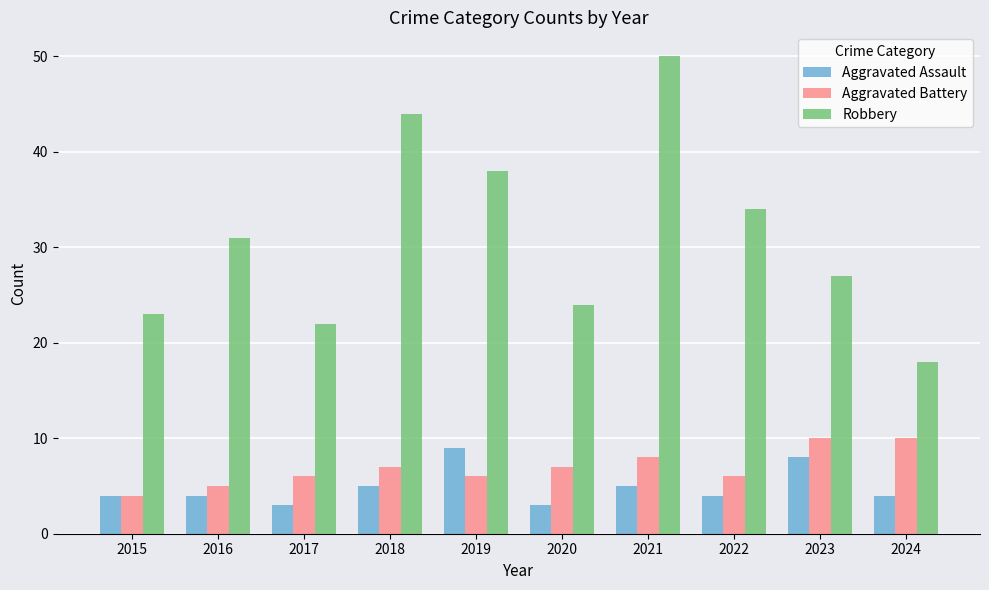

The value of Robbery at 2016 is 18. True or false?

False